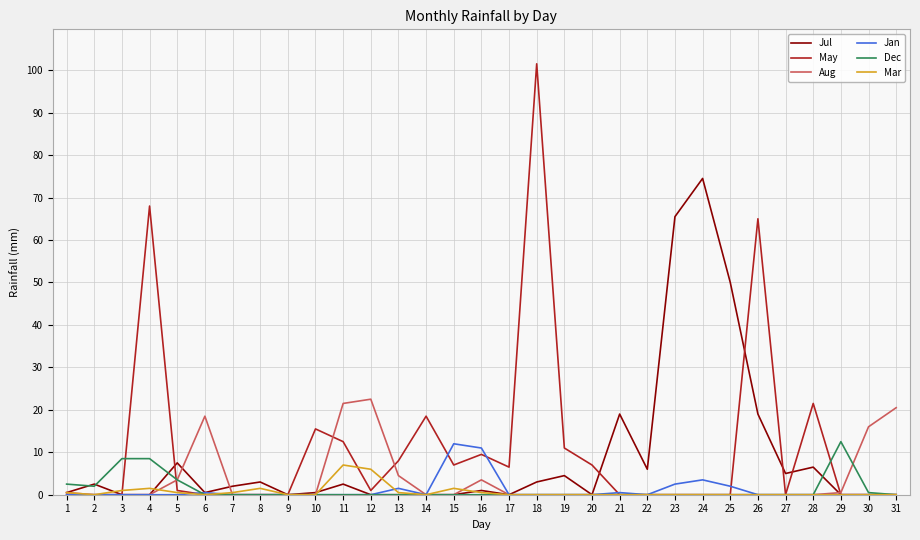

Is it true that Mar equals 0.0 at 23?

True